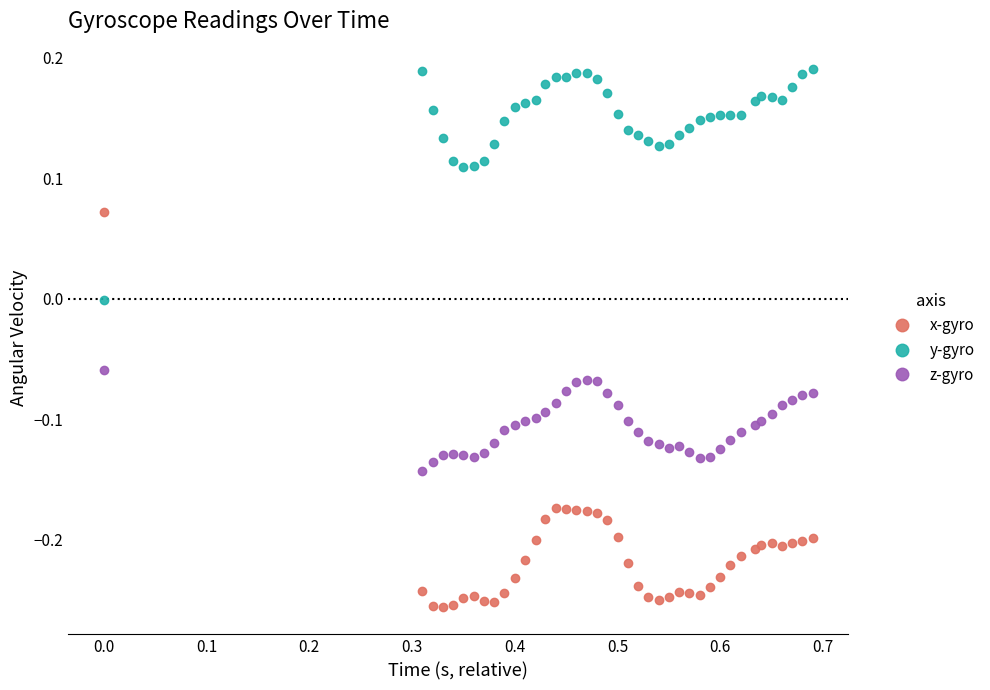

How many positive values does the y-gyro series have?

39